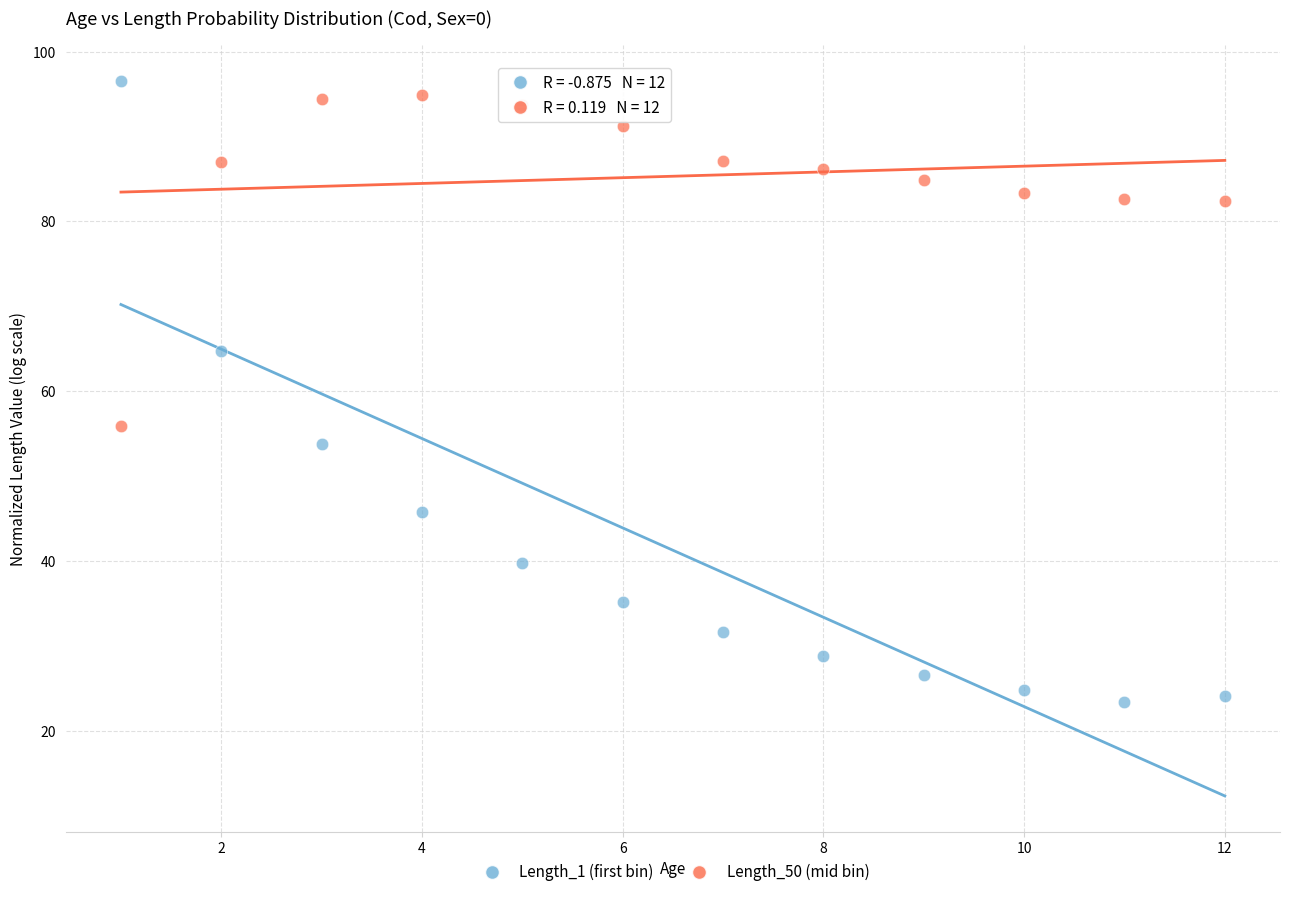

Across all data points, what is the range of Y values (max minus min)?

73.2